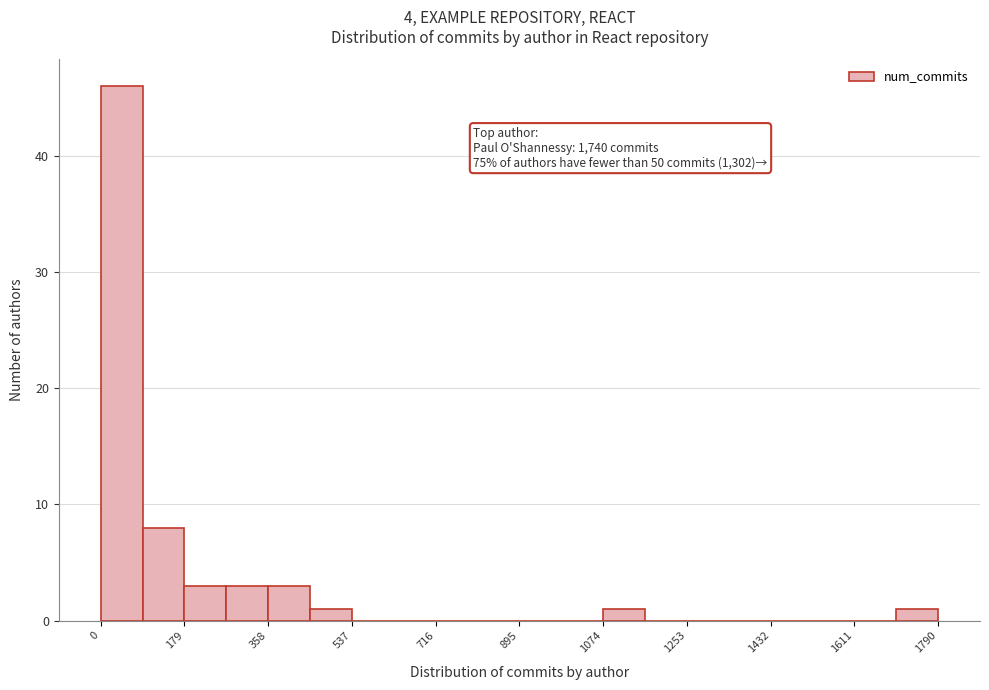

Over which range of the x-axis is the bar tallest?

0 to 80